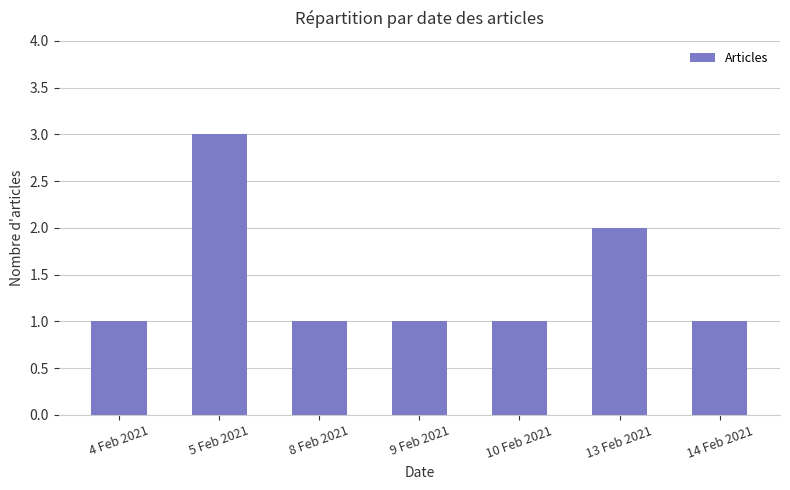

What is the difference between the maximum and minimum values?

2